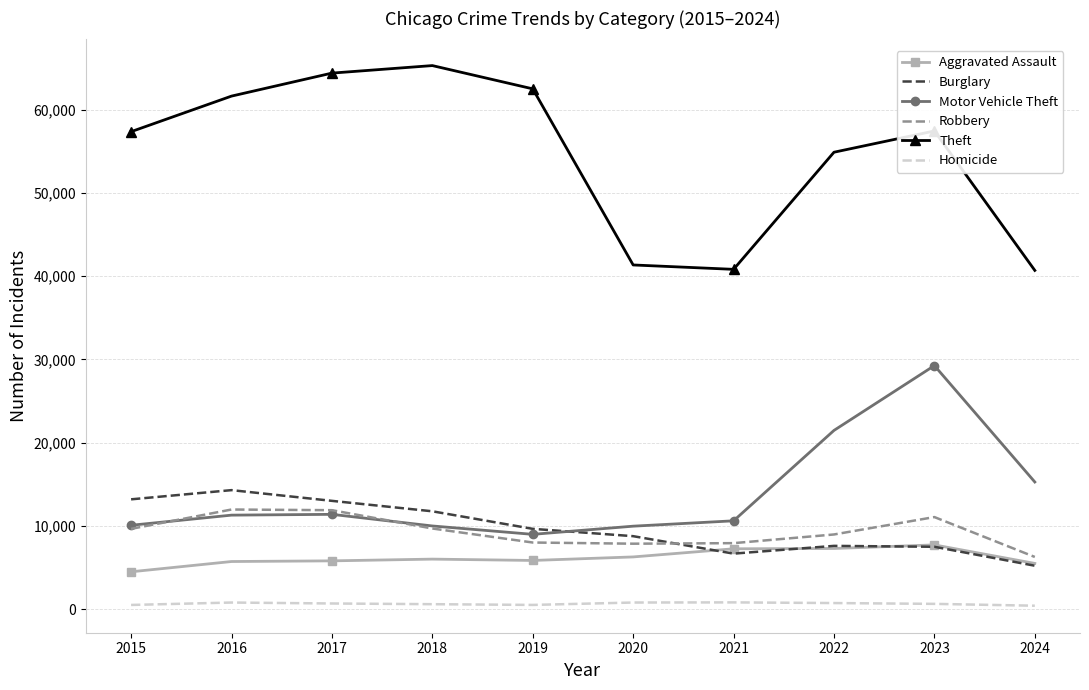

The Robbery series shows 2642 at 2022. True or false?

False